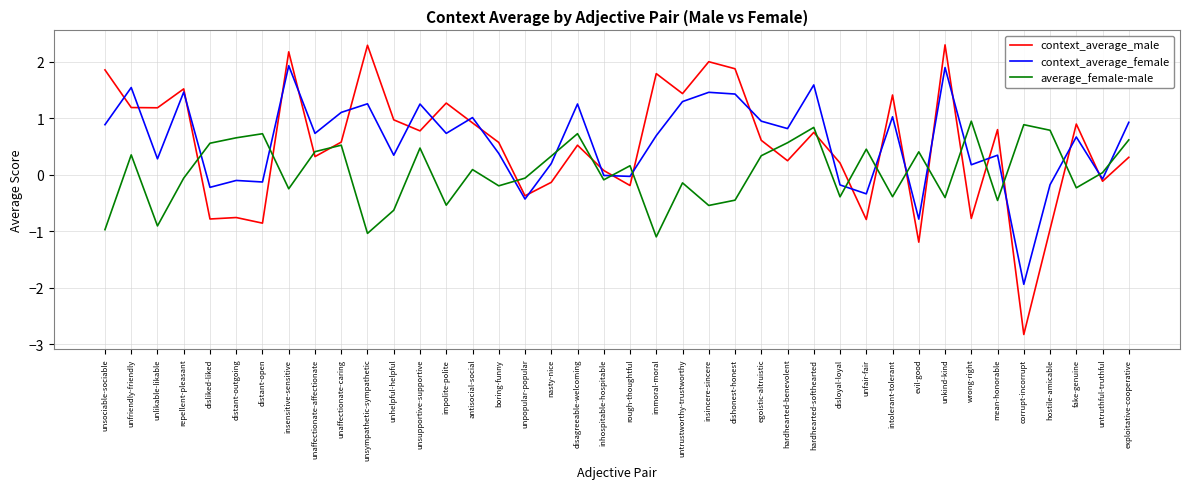

True or false: context_average_female has a value of 0.8 at insensitive-sensitive.

False